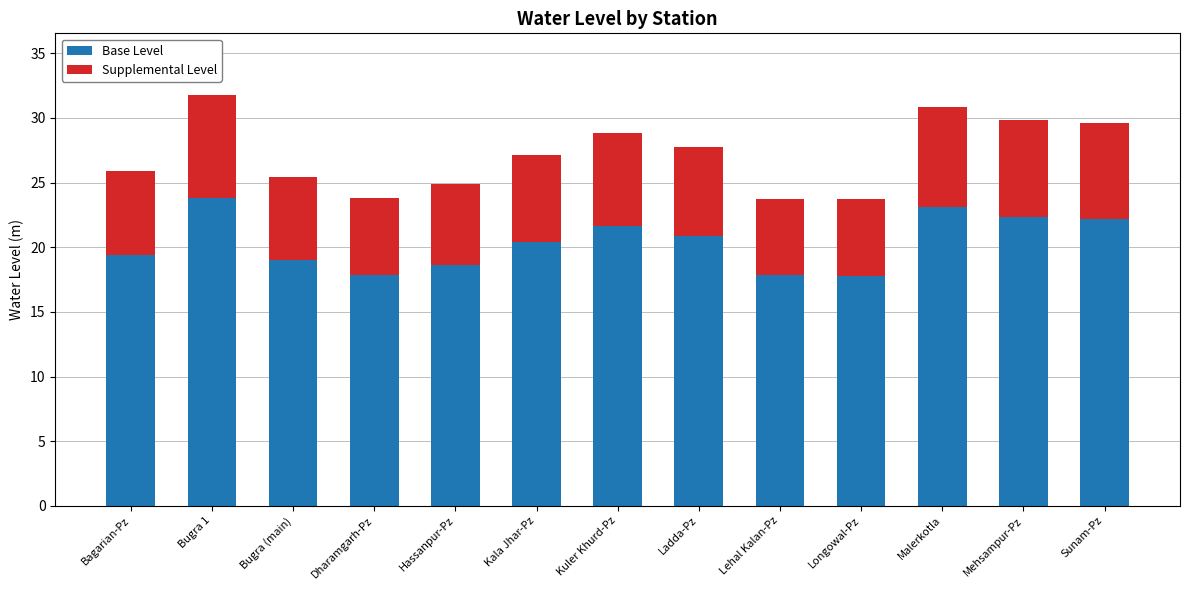

Reading left to right, list the values for the Base Level series.

19.4	23.8	19.0	17.8	18.6	20.4	21.6	20.8	17.8	17.8	23.1	22.4	22.2